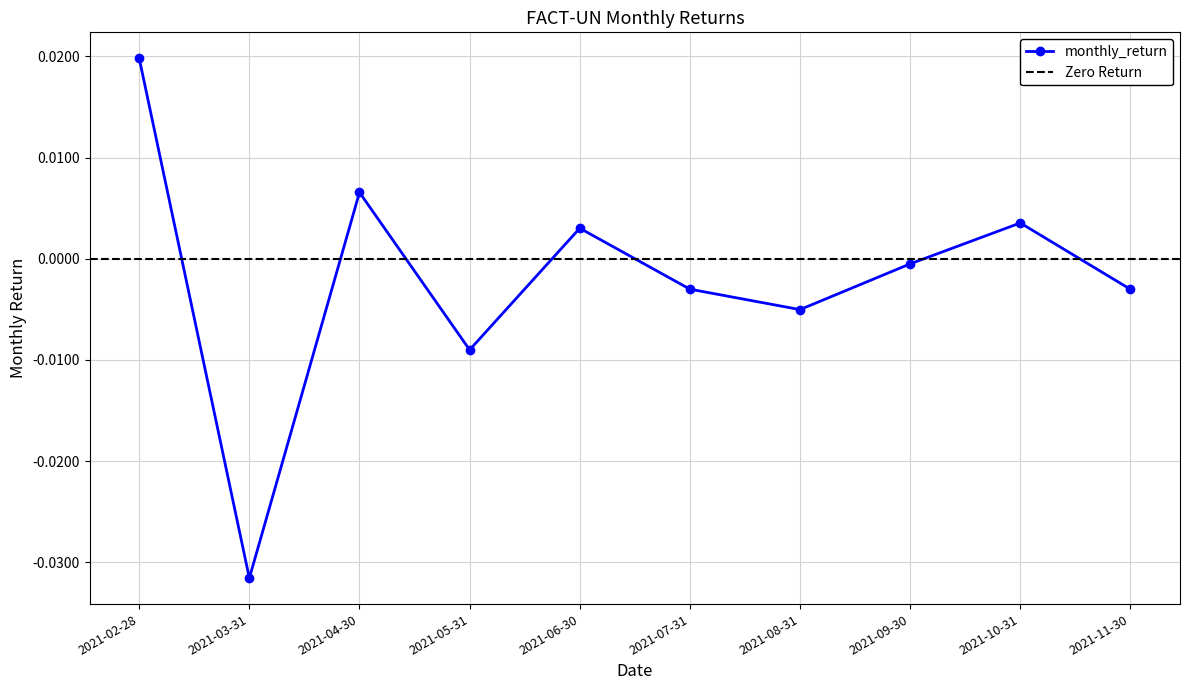

The chart shows a value of 0.0 at 2021-04-30. True or false?

True